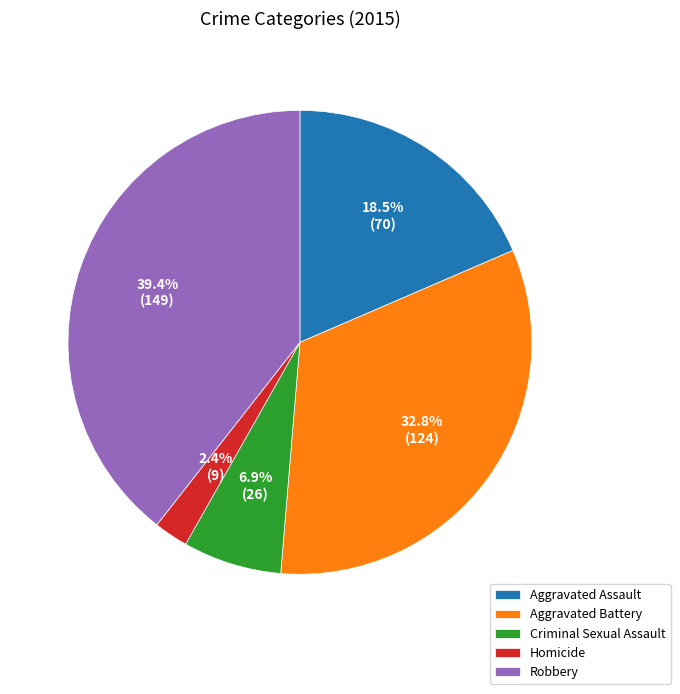

Approximately how many times larger is the value at Criminal Sexual Assault compared to Aggravated Assault?

0.4